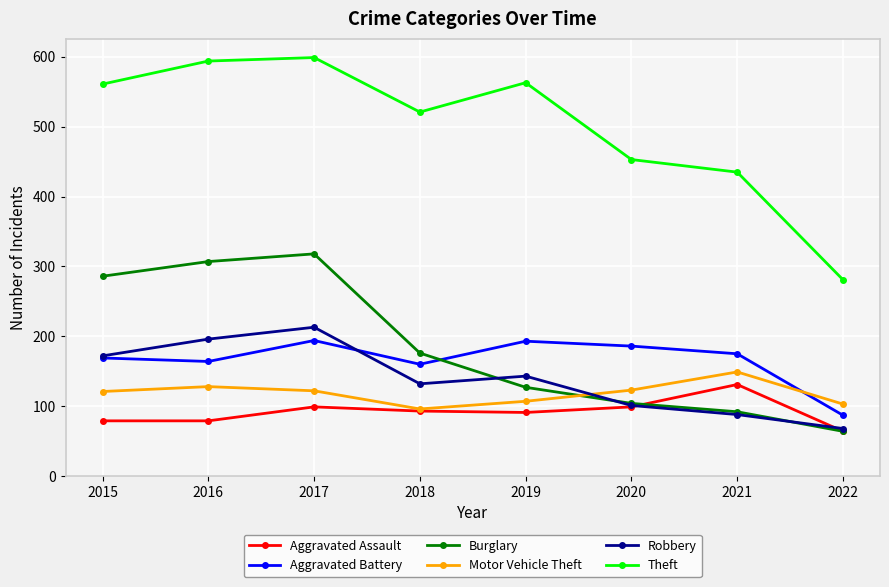

What is the value of the Robbery point at the 6th from the left?

101